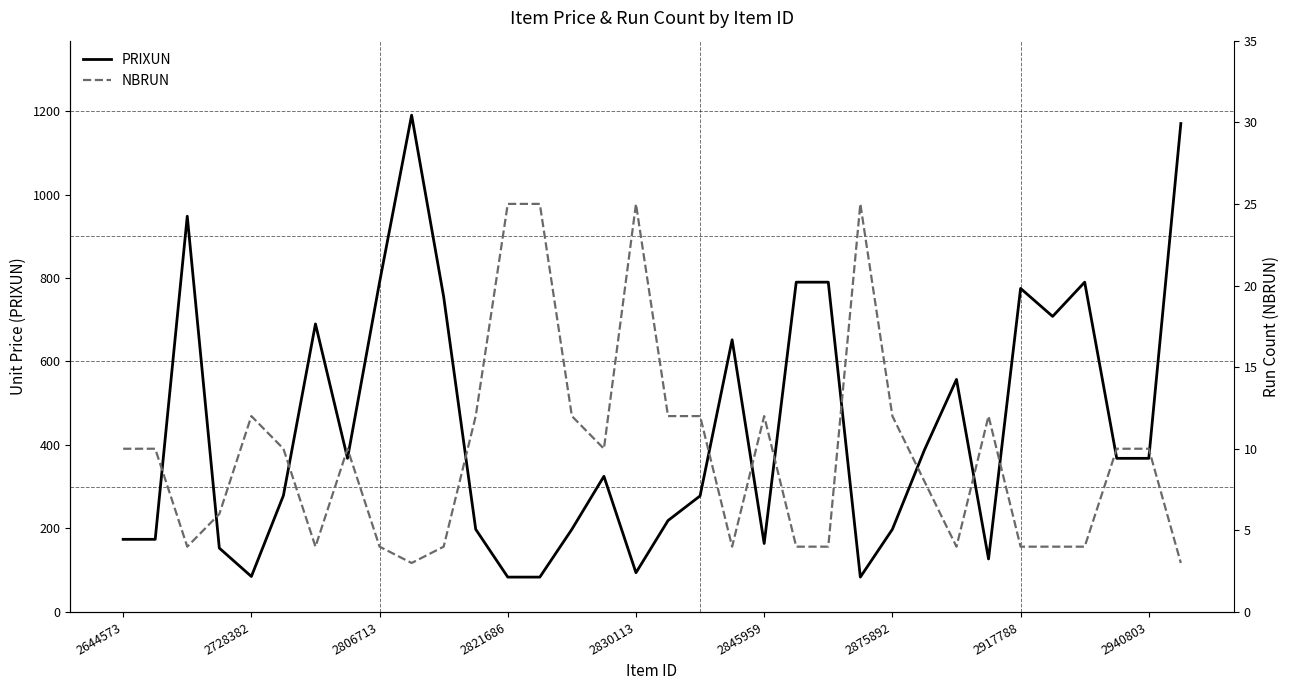

What is the minimum value for PRIXUN?

83.5